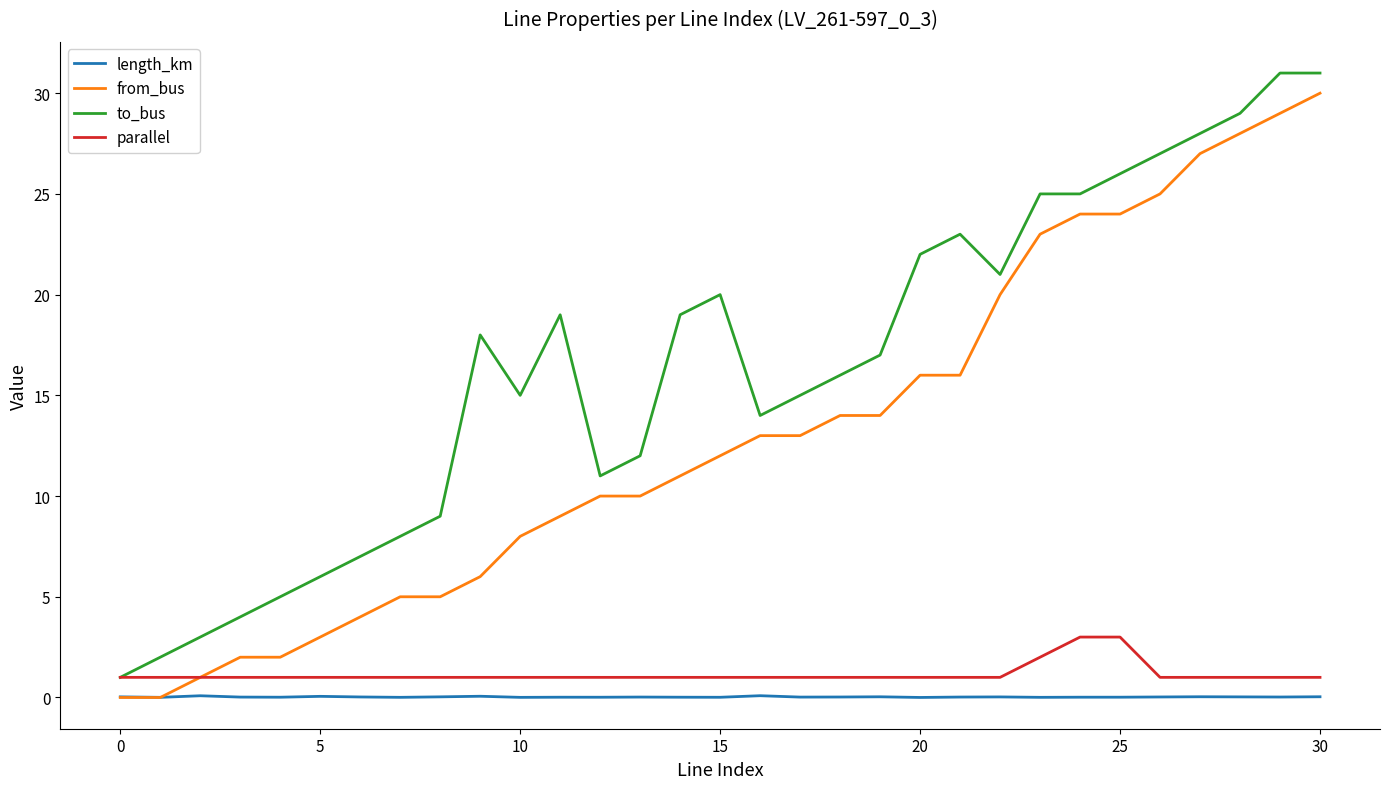

True or false: length_km and parallel cross at least once.

False